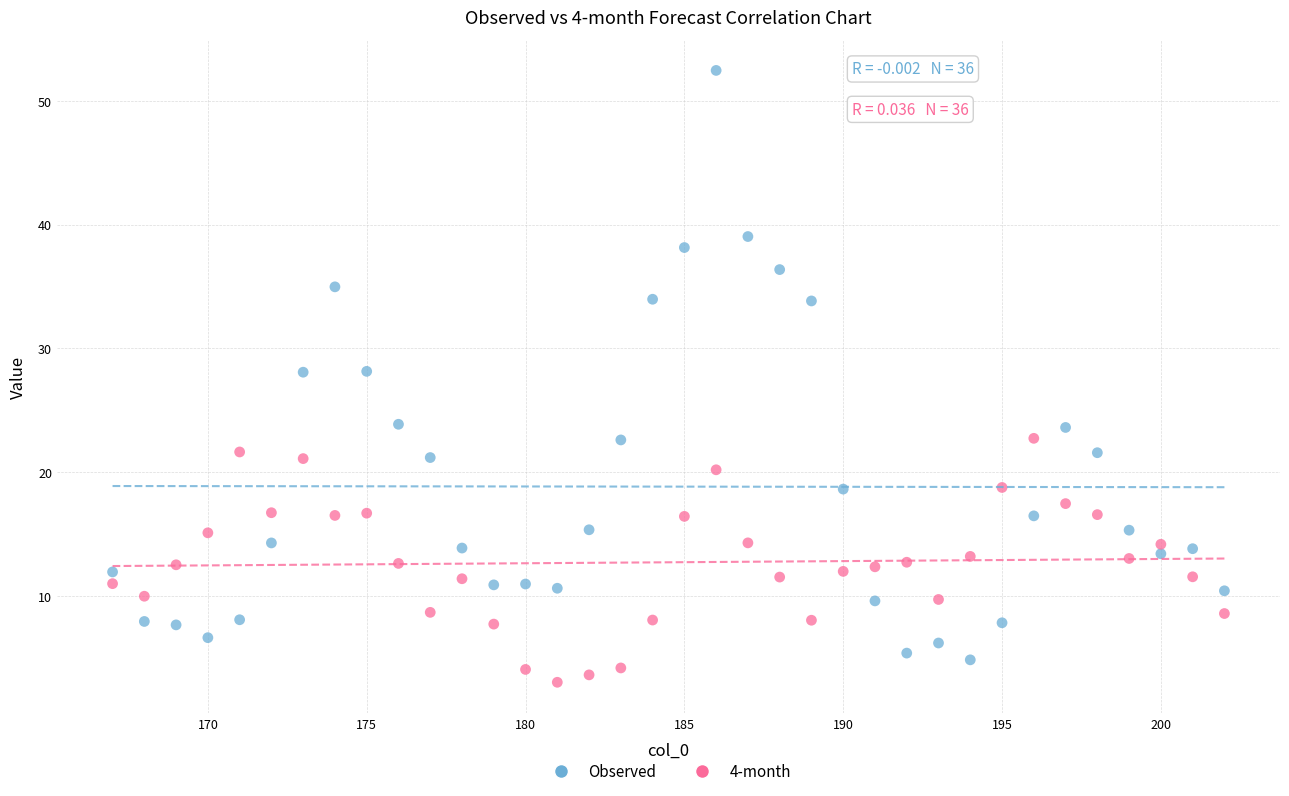

What are all the series names shown in the legend?

Observed, 4-month